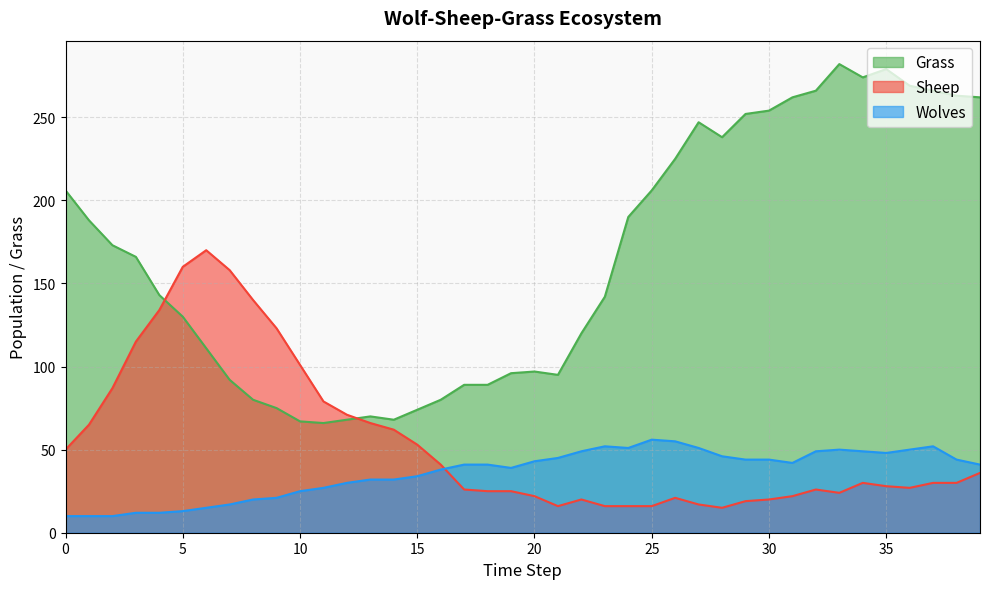

What is the spread (max minus min) of values at 21?

79